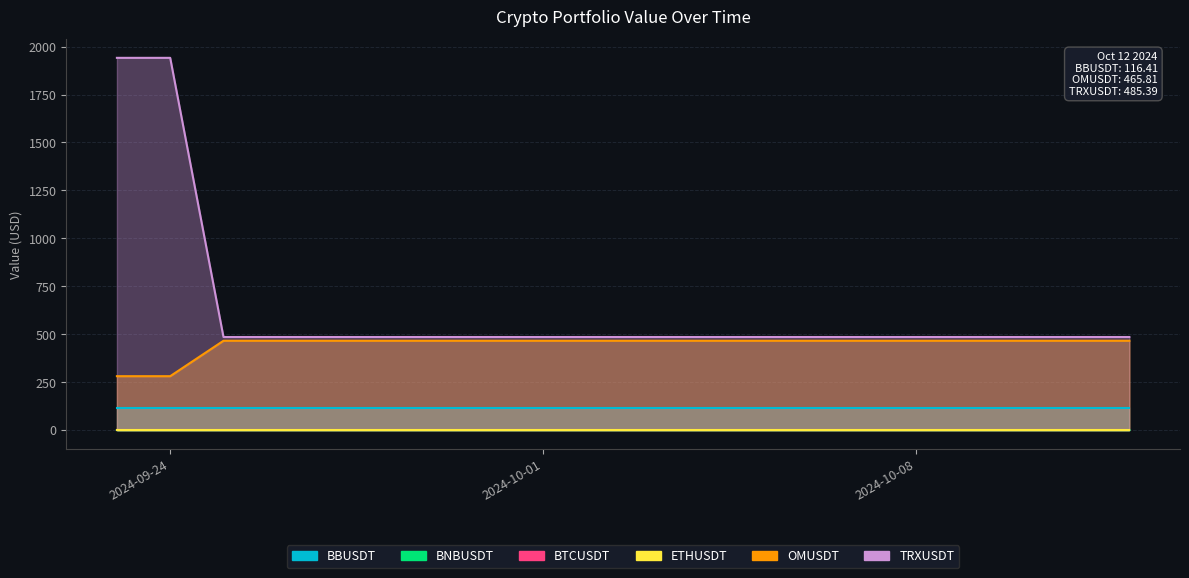

Which series has the widest spread of values?

BNBUSDT